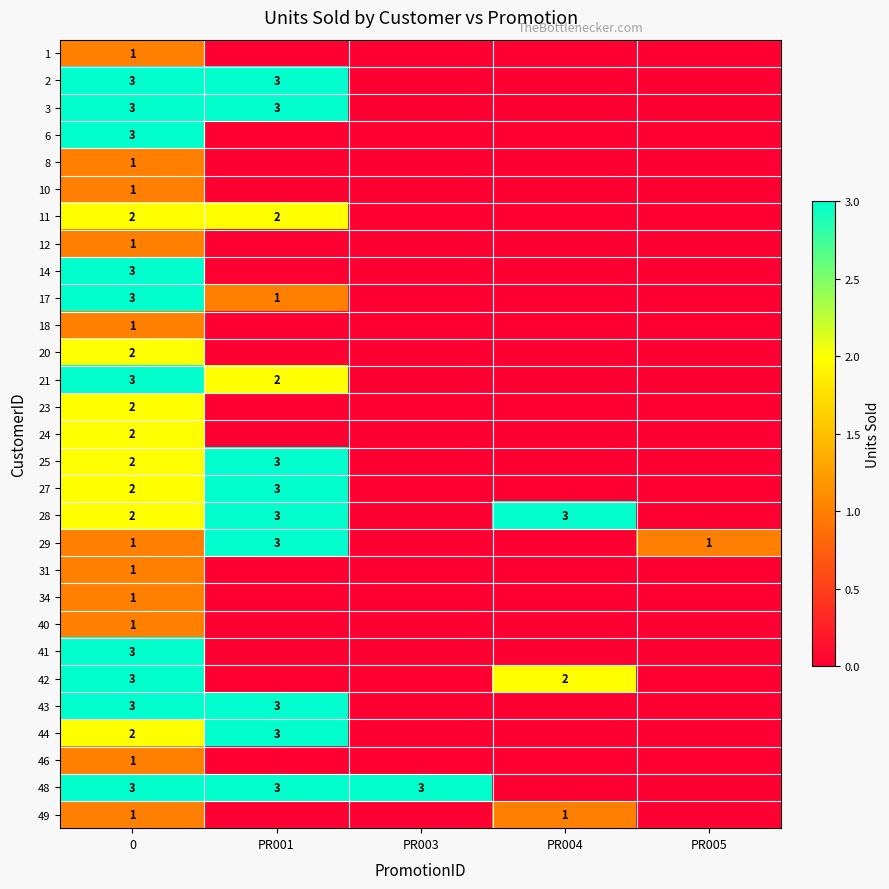

The 14 series shows 5 at 0. True or false?

False